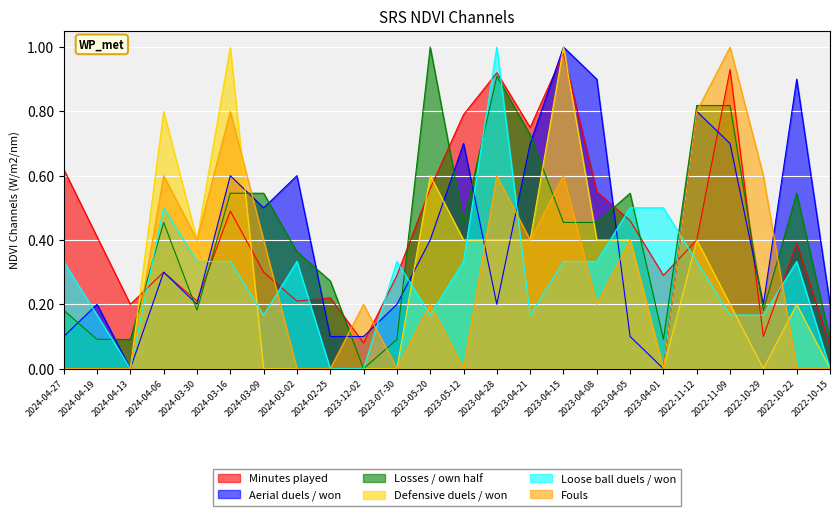

How many Fouls values are between 0 and 1?

24